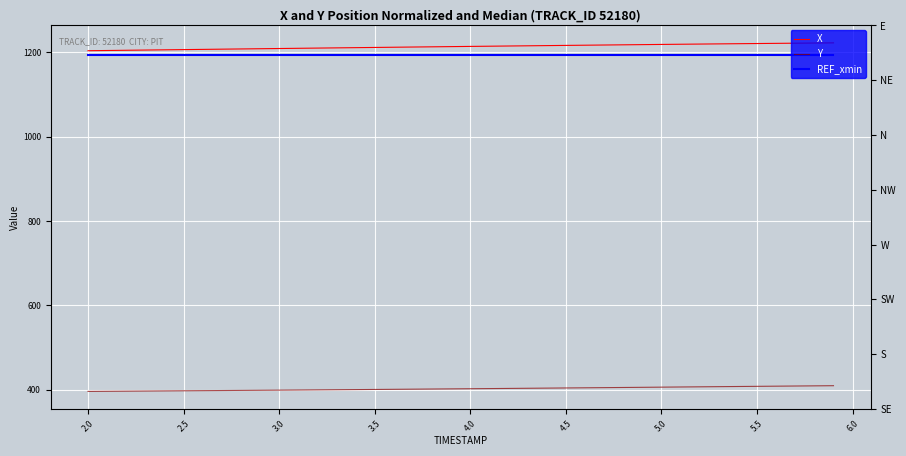

True or false: Y and X cross at least once.

False